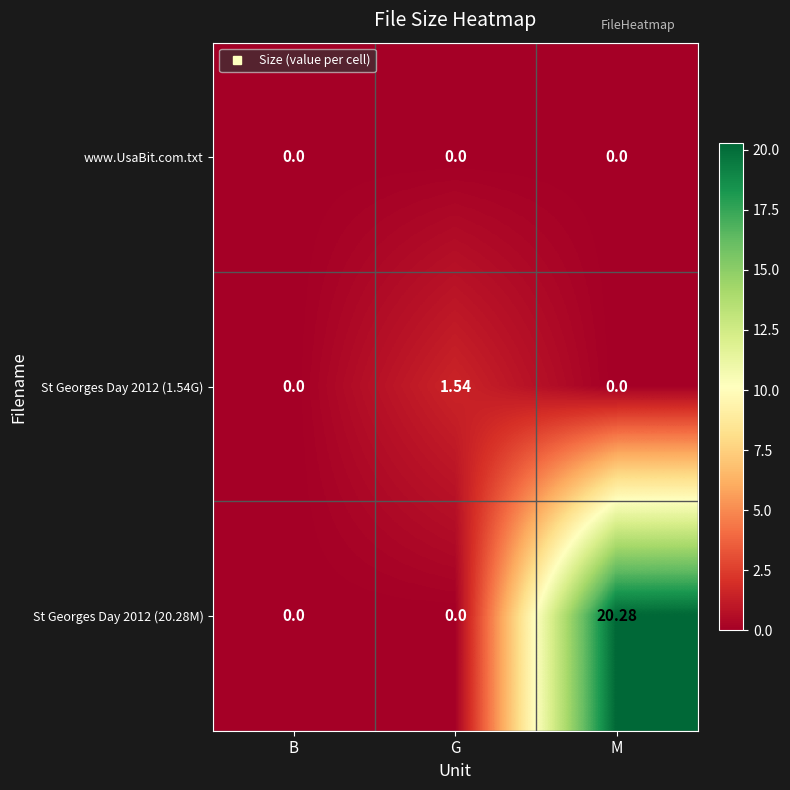

At which label does St Georges Day 2012 (20.28M) reach its peak?

M